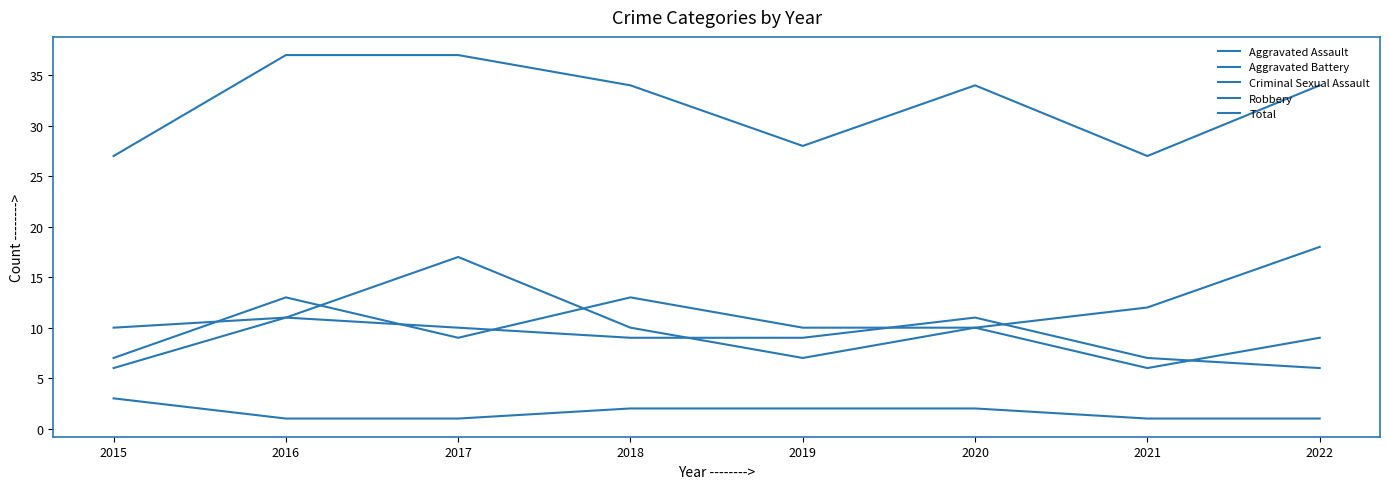

What is the difference between the Total values at 2020 and 2021?

7